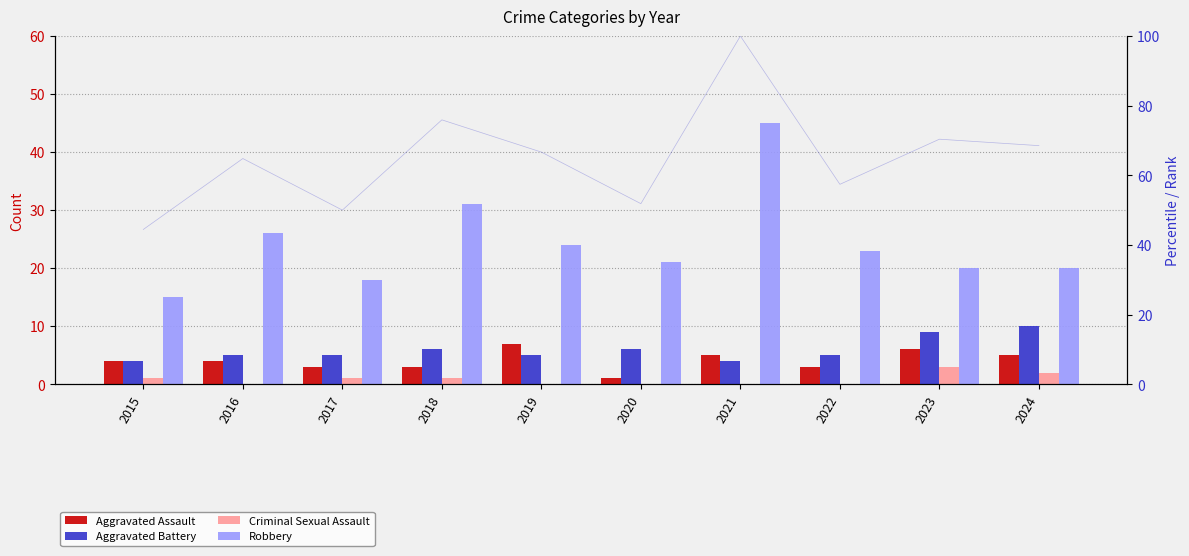

Which series has the largest total across all categories?

Robbery